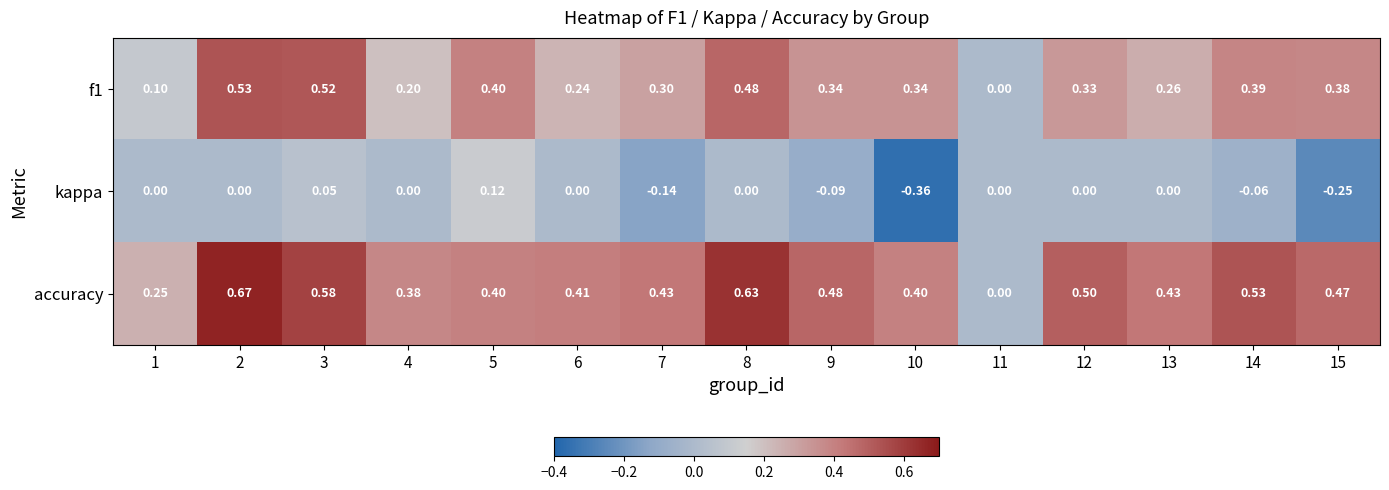

What is the total value across all series at 14?

0.9